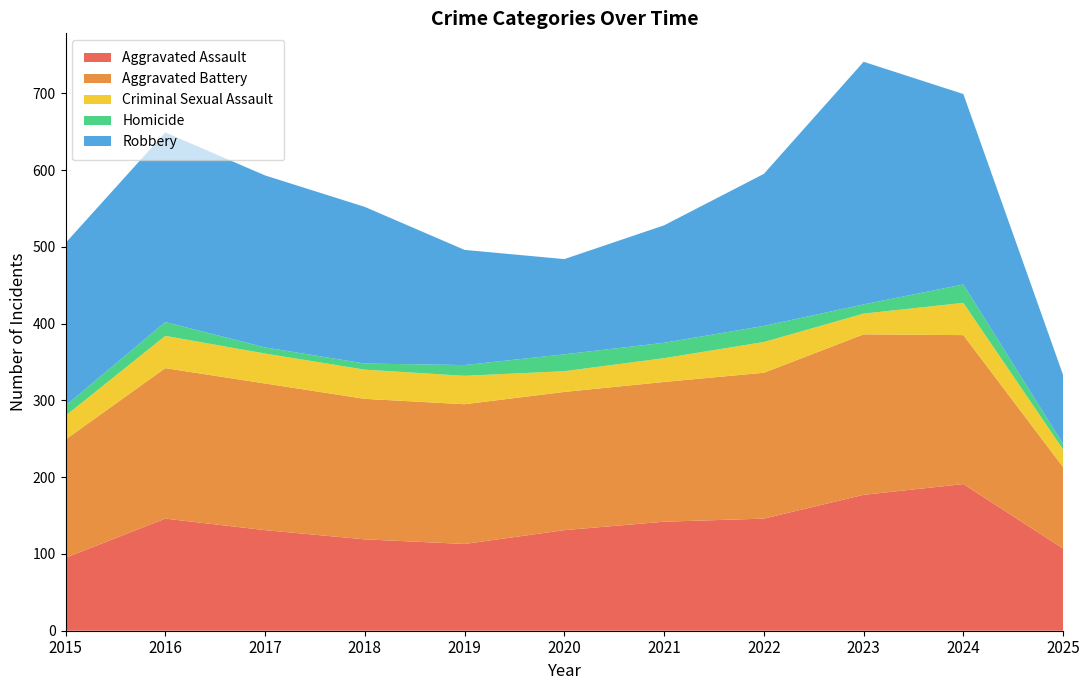

Reading left to right, extract all data points from this chart.

Aggravated Assault: 95	146	131	119	113	131	142	146	177	191	107
Aggravated Battery: 154	196	191	183	182	180	182	190	209	194	106
Criminal Sexual Assault: 31	42	39	38	37	27	31	40	27	42	23
Homicide: 13	18	8	8	14	22	20	21	12	24	7
Robbery: 212	247	224	204	150	124	153	198	316	248	90